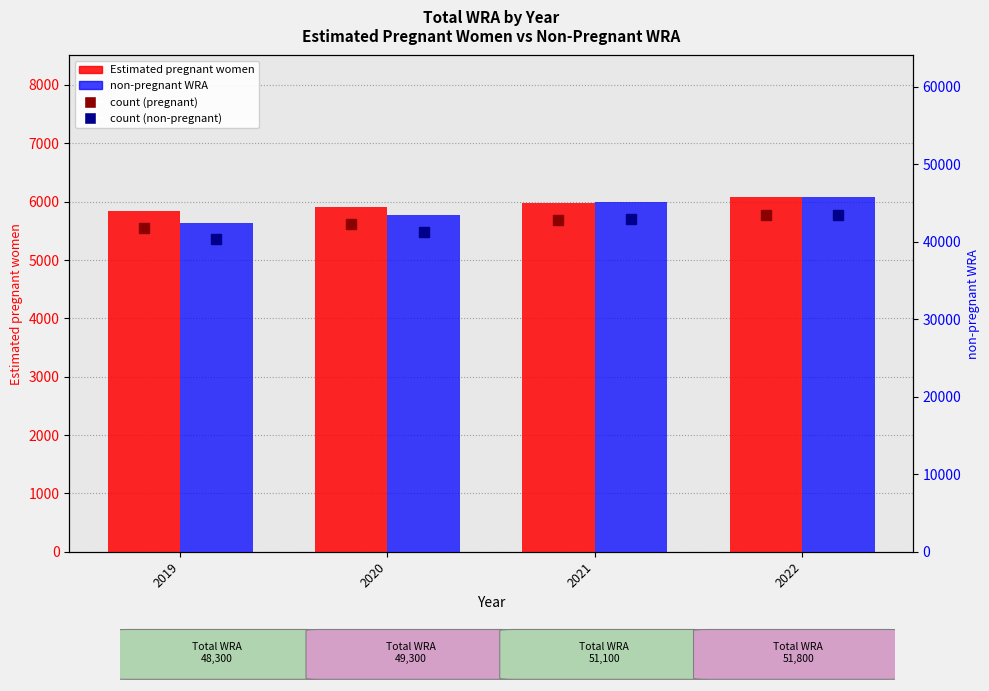

Are the bars grouped side by side (vs. stacked)?

Yes